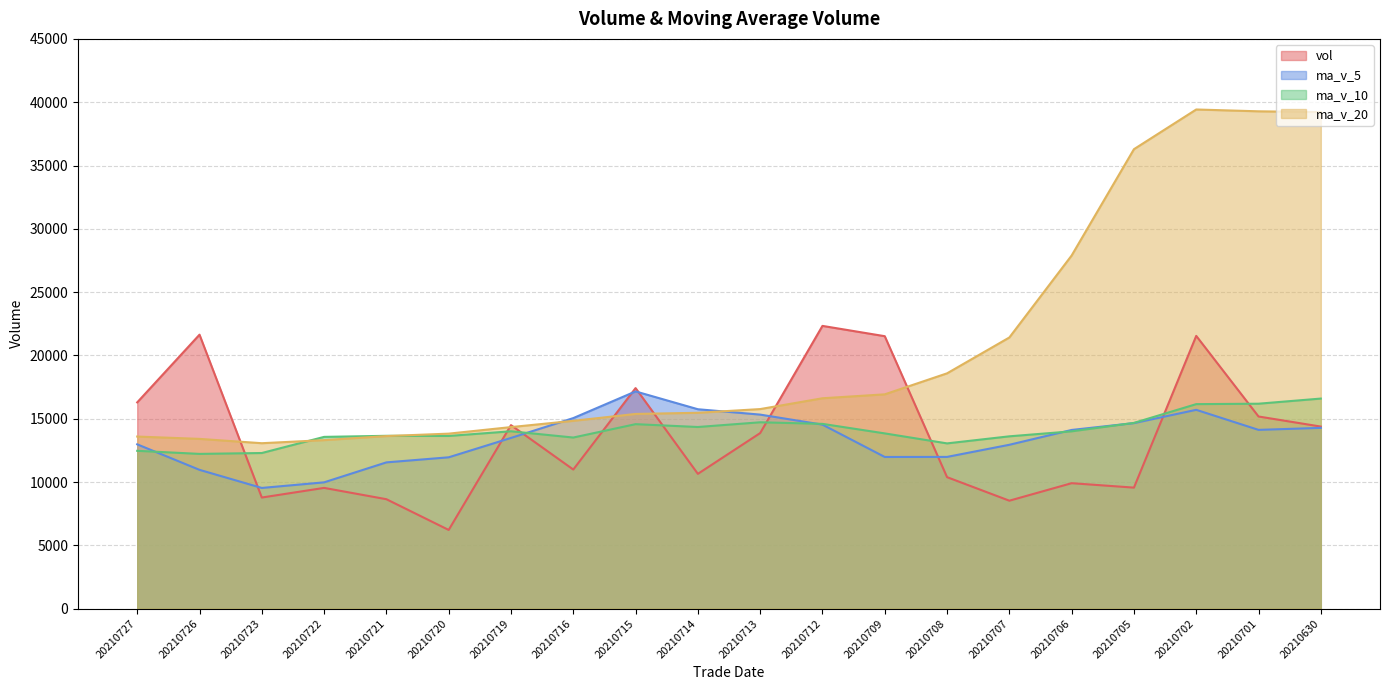

What is the value of the ma_v_5 point at the 12th from the left?

14534.2